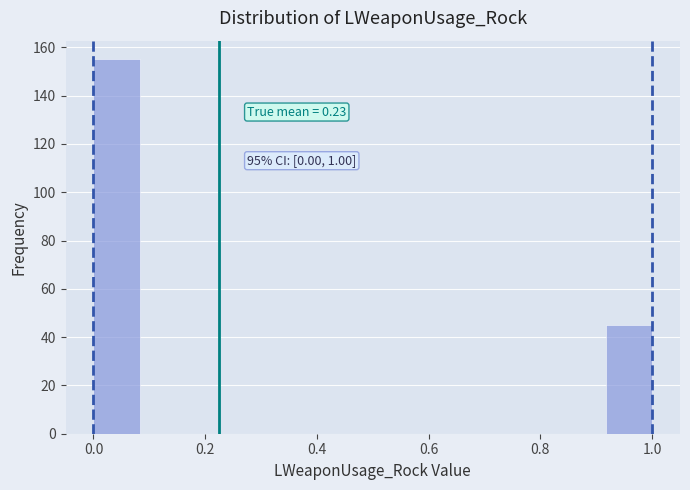

Over which range of the x-axis is the bar tallest?

0.00 to 0.08